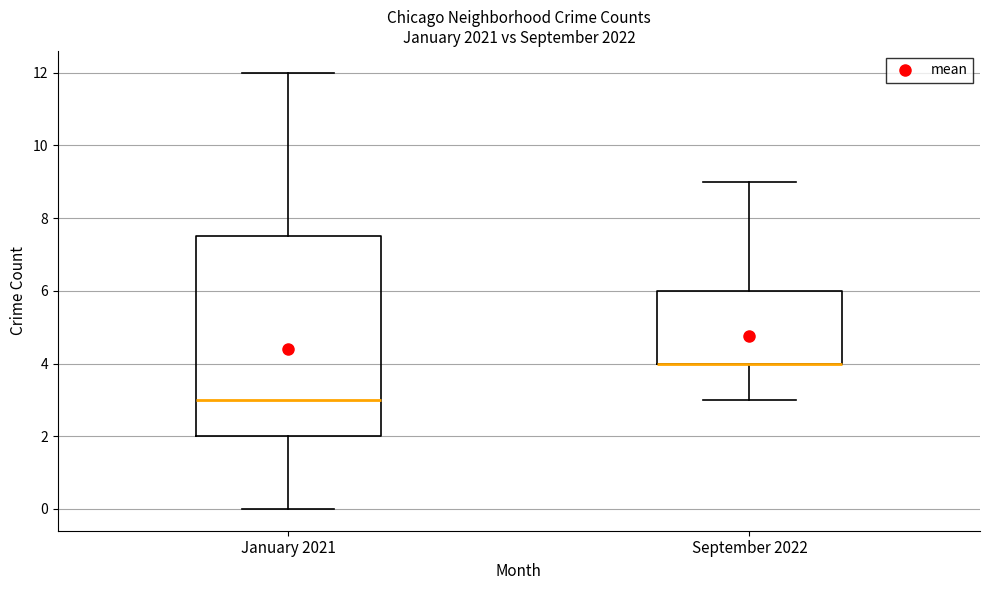

Reading left to right, read every box against the y-axis: the position of its median line, the range the box covers, and the ends of its whiskers. The values are not printed on the chart, so give them approximately, as read against the axis.

January 2021: median 3.0, box 2.0 to 7.6, whiskers 0.0 to 12.0
September 2022: median 4.0 (drawn on the box's lower edge), box 4.0 to 6.0, whiskers 3.0 to 9.0